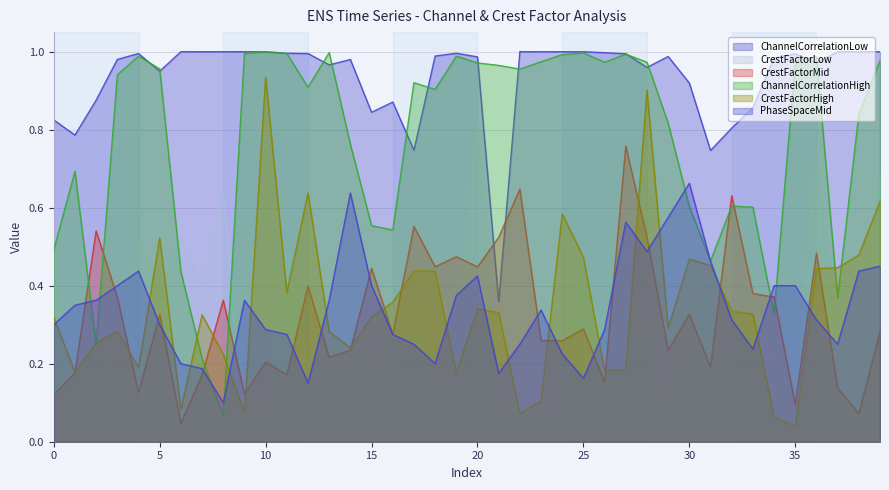

Rank the series at 29 from highest to lowest value.

ChannelCorrelationLow, ChannelCorrelationHigh, PhaseSpaceMid, CrestFactorHigh, CrestFactorMid, CrestFactorLow